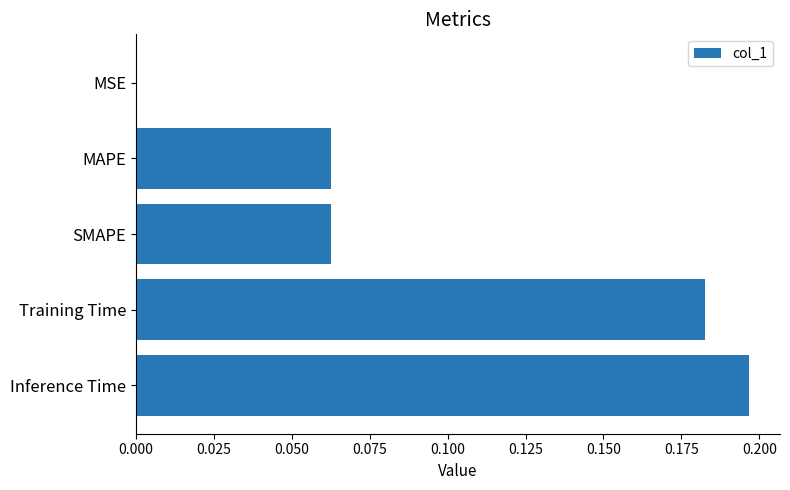

The chart shows a value of 0.0 at MAPE. True or false?

False